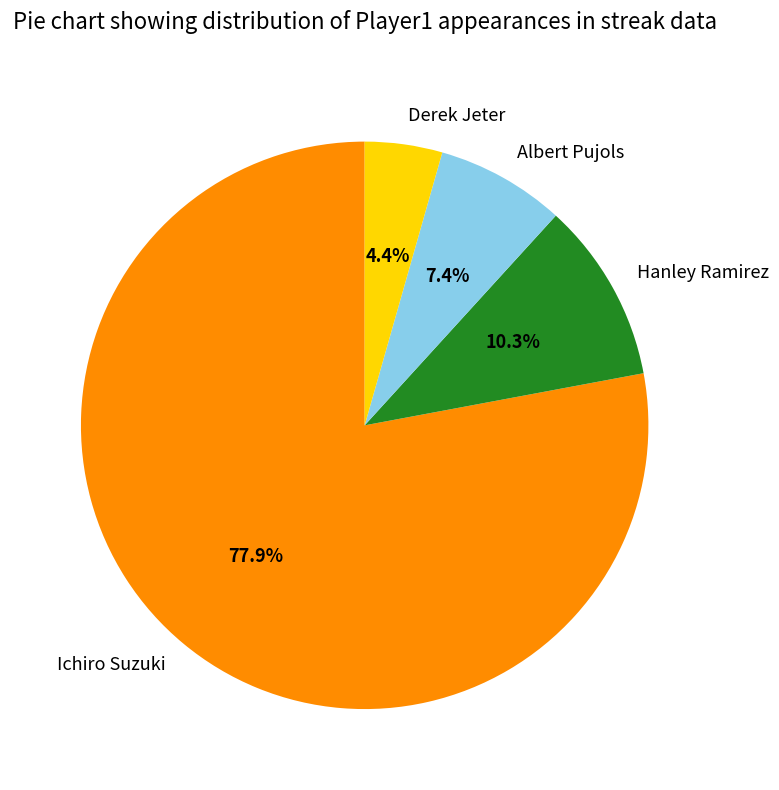

How much of the chart is everything except Hanley Ramirez?

89.7%